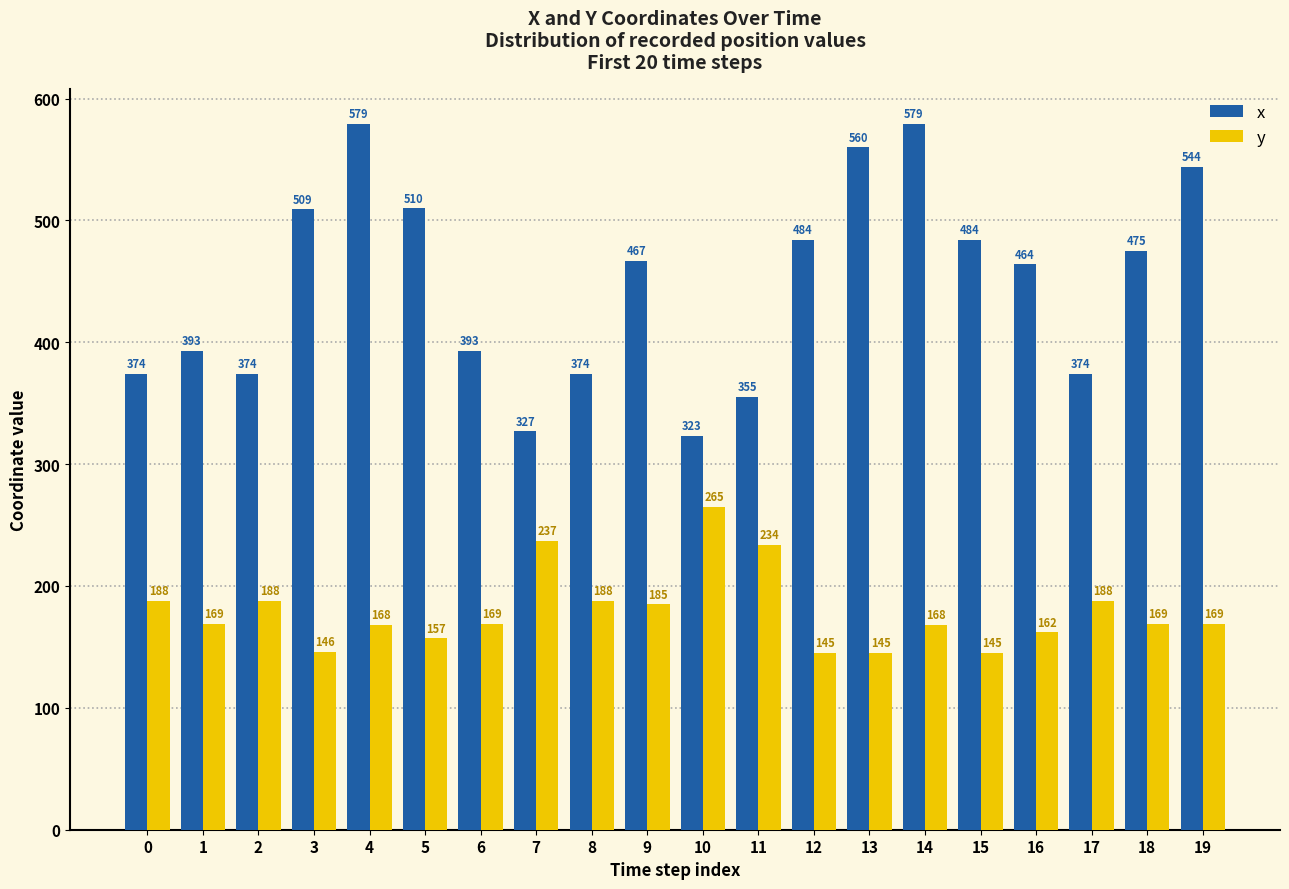

Count the number of categories in the chart.

20